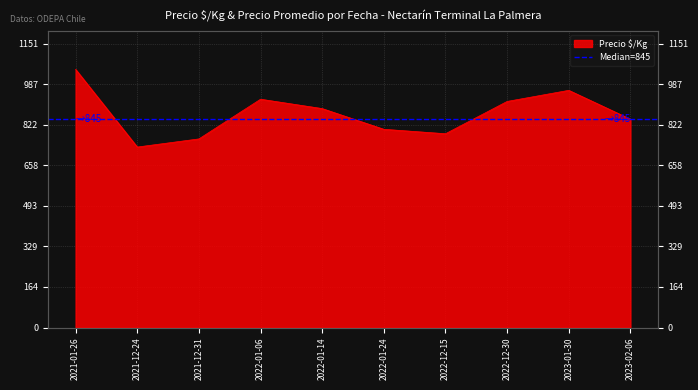

Which category has the highest value across all series?

2021-01-26